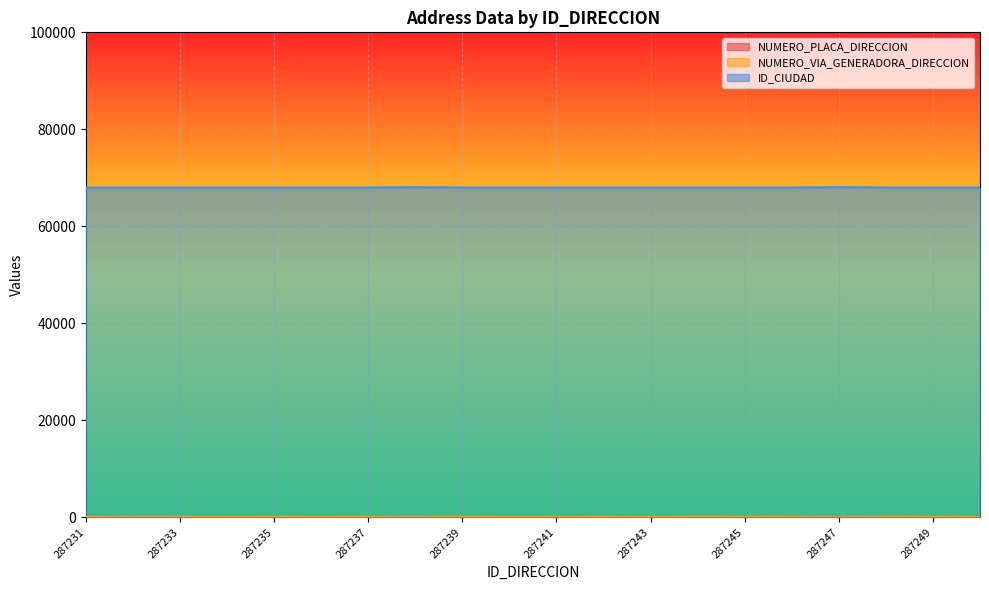

Is it true that NUMERO_VIA_GENERADORA_DIRECCION equals 50 at 287242?

True